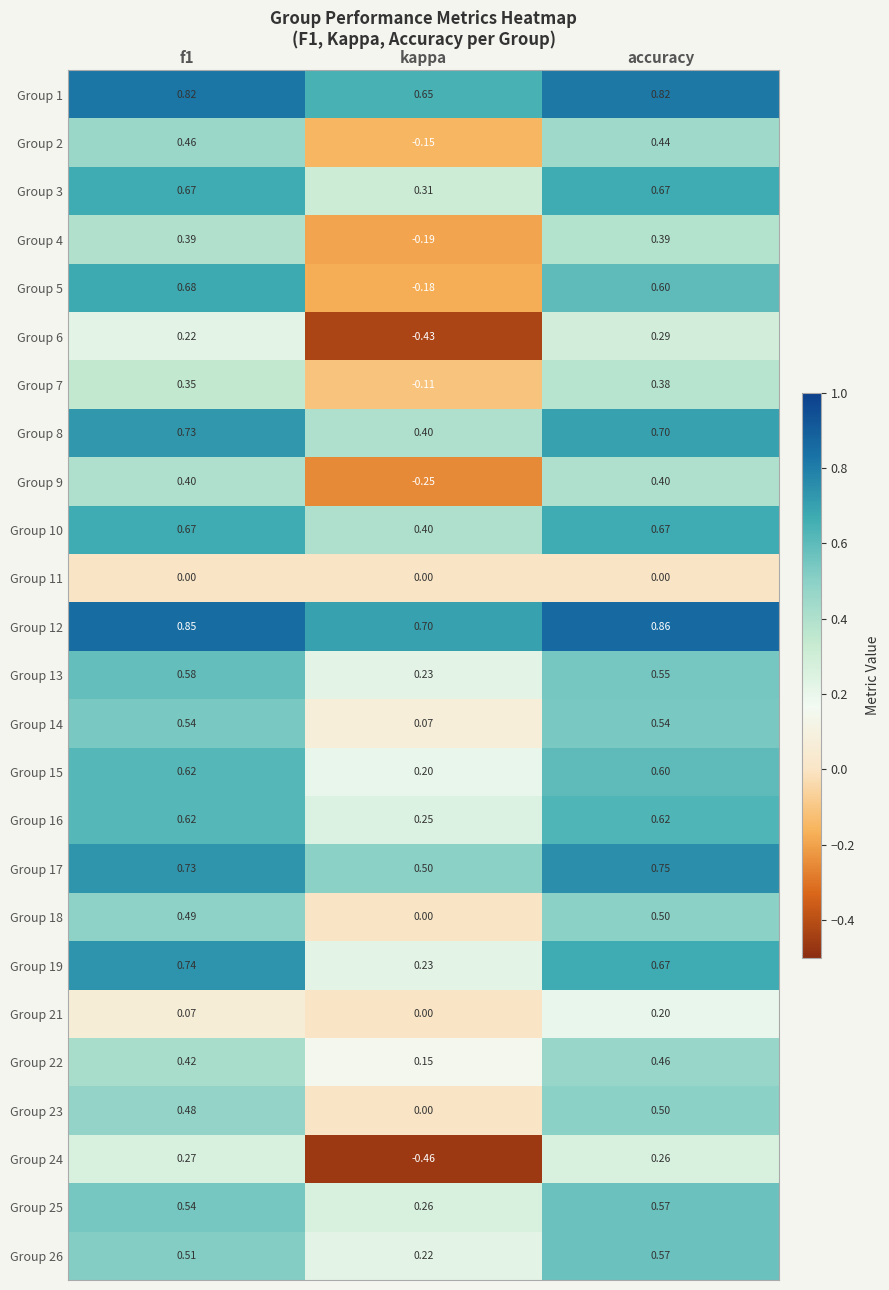

At which category does the chart reach its minimum across all series?

kappa